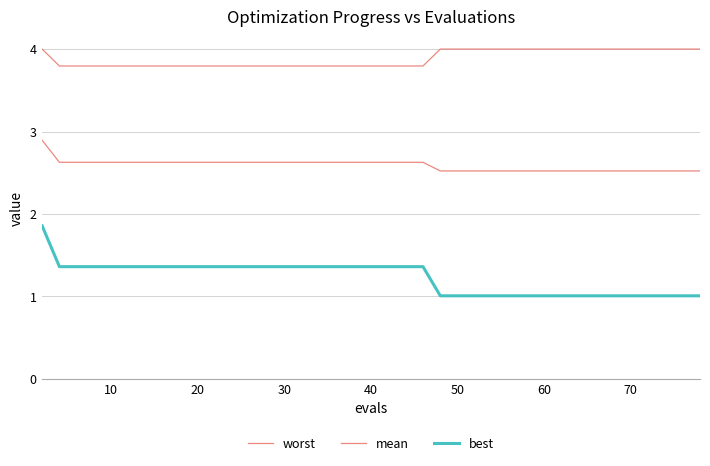

Does the chart display data point markers on the line(s)?

No